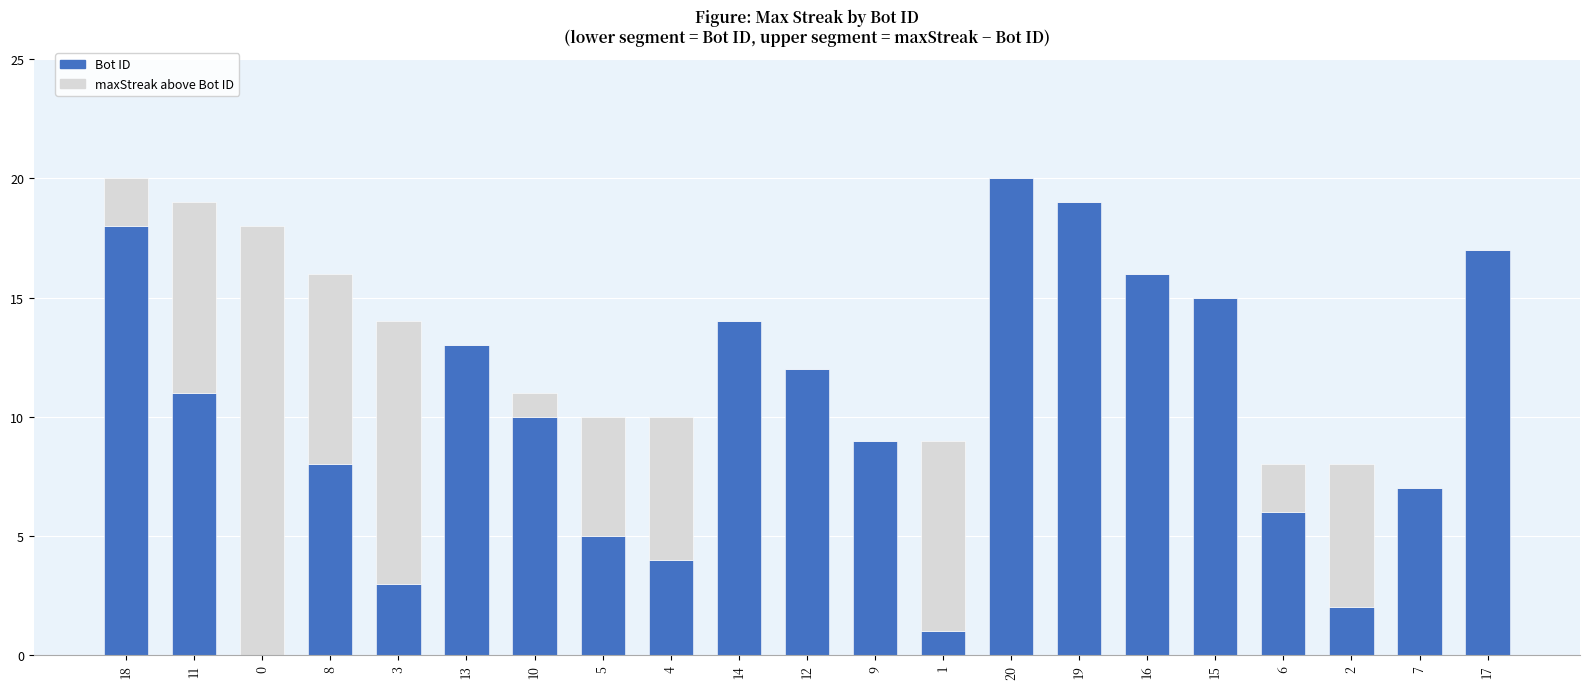

Are the bars horizontal?

No